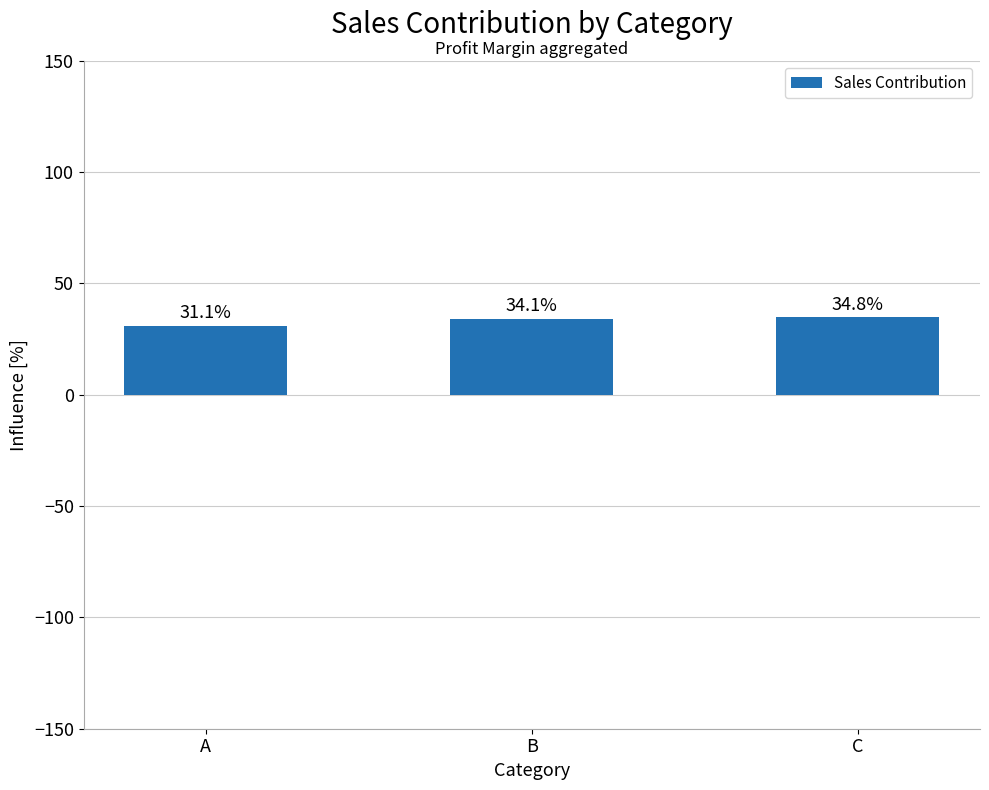

True or false: the data shows 6.3 at A.

False